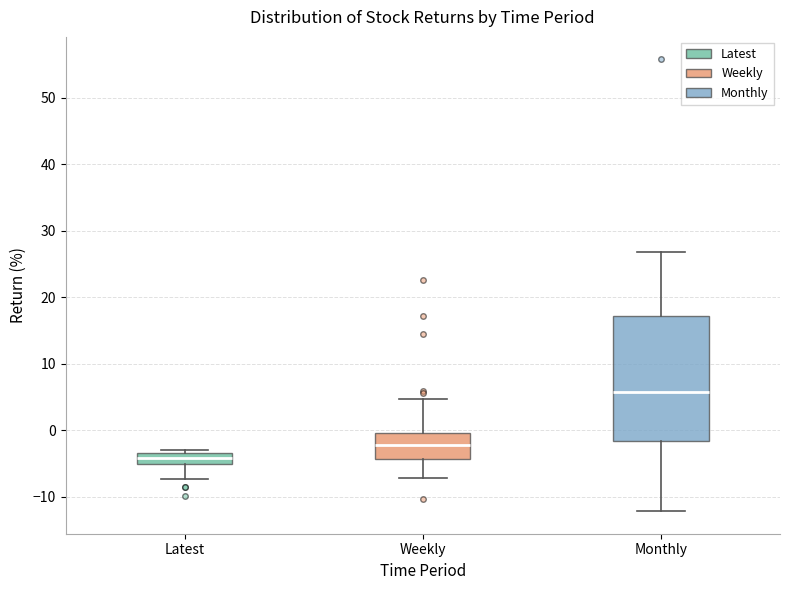

Reading left to right, transcribe this box plot: for each box, give where its median line is, the range the box spans, and where its two whiskers end, as read against the y-axis. The values are not printed on the chart, so give them approximately, as read against the axis.

Latest: median -4, box -5 to -3, whiskers -7 to -3 (just above the box's upper edge)
Weekly: median -2, box -4 to 0, whiskers -7 to 5
Monthly: median 6, box -2 to 17, whiskers -12 to 27